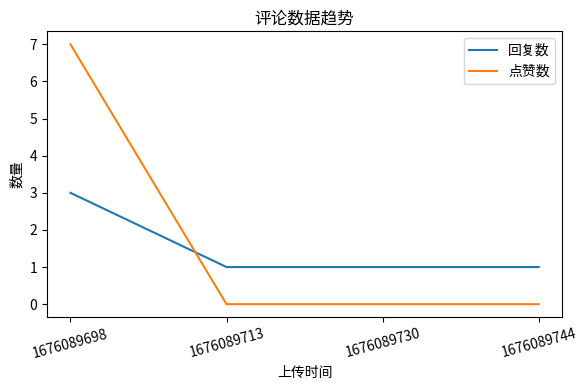

What is the spread (max minus min) of values at 1676089713?

1